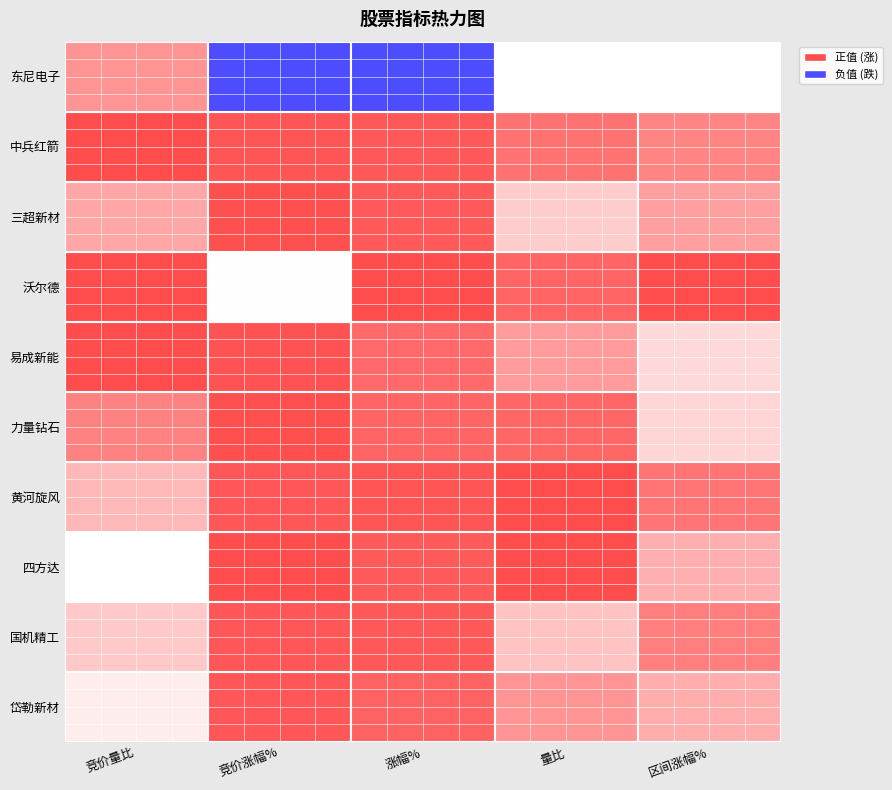

Which label corresponds to the largest value in the chart?

沃尔德